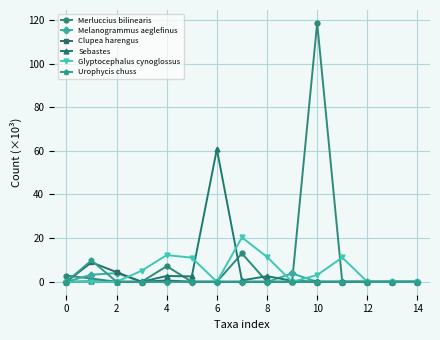

What is the greatest value displayed?

118.6